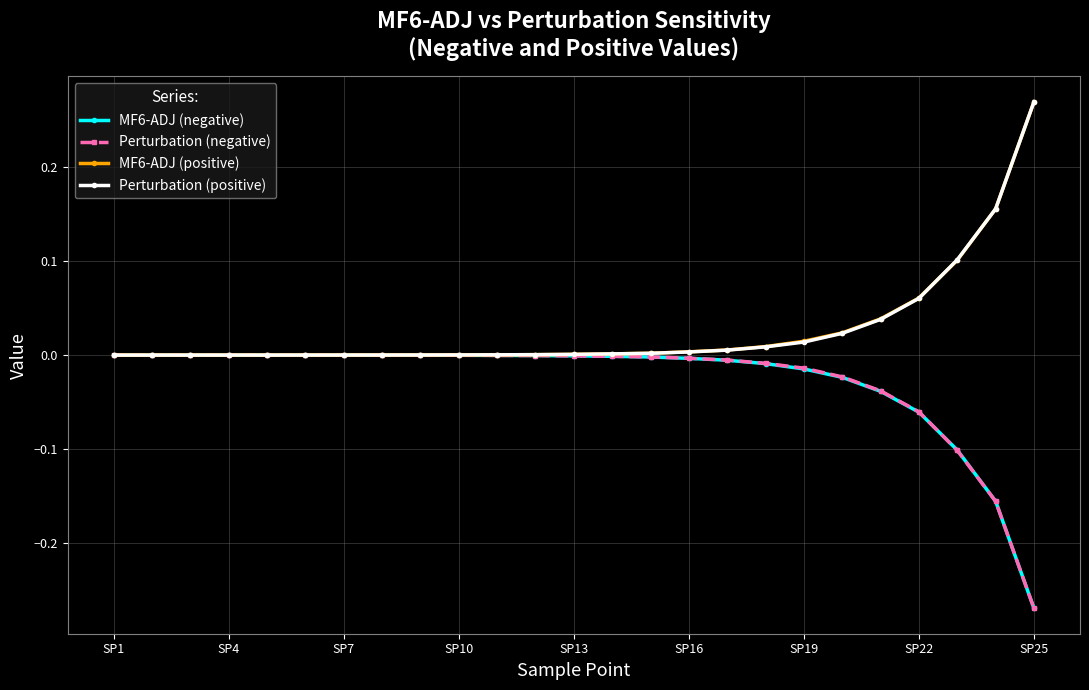

At how many categories does at least one series exceed 0?

25